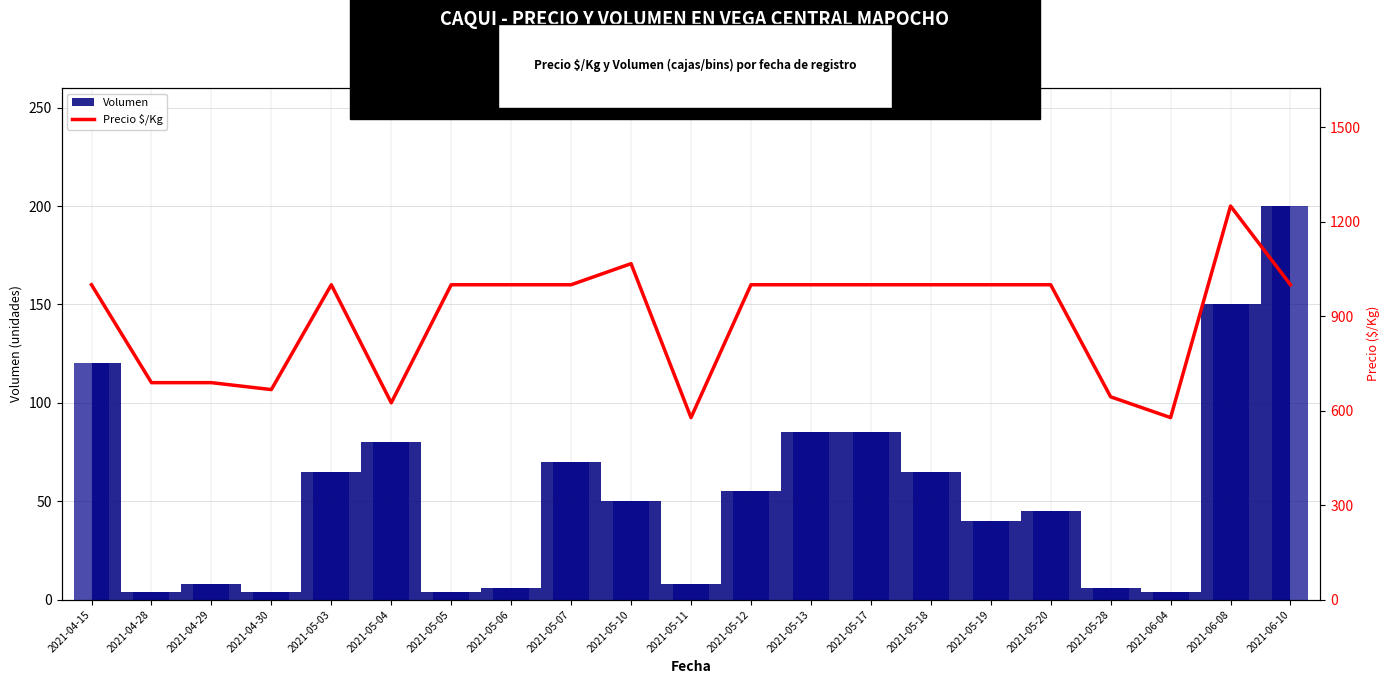

At which category does the chart reach its peak across all series?

2021-06-08